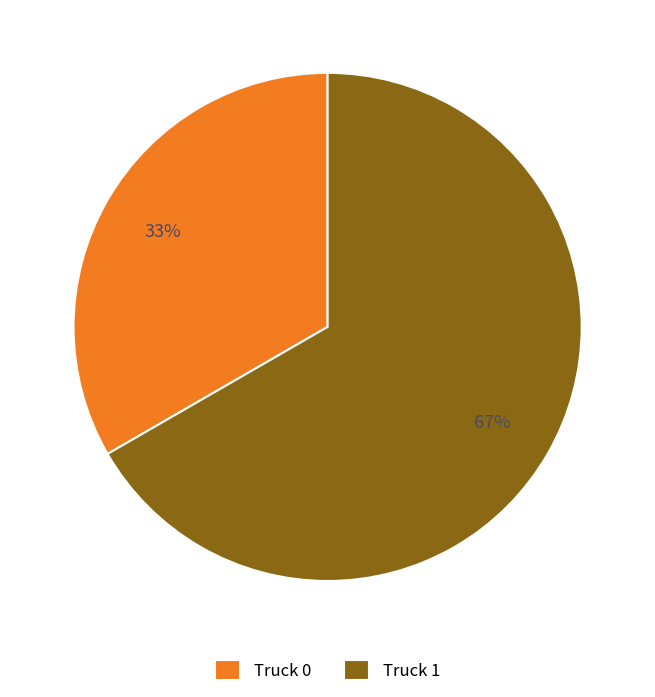

True or false: Truck 0 accounts for 33% of the total.

True